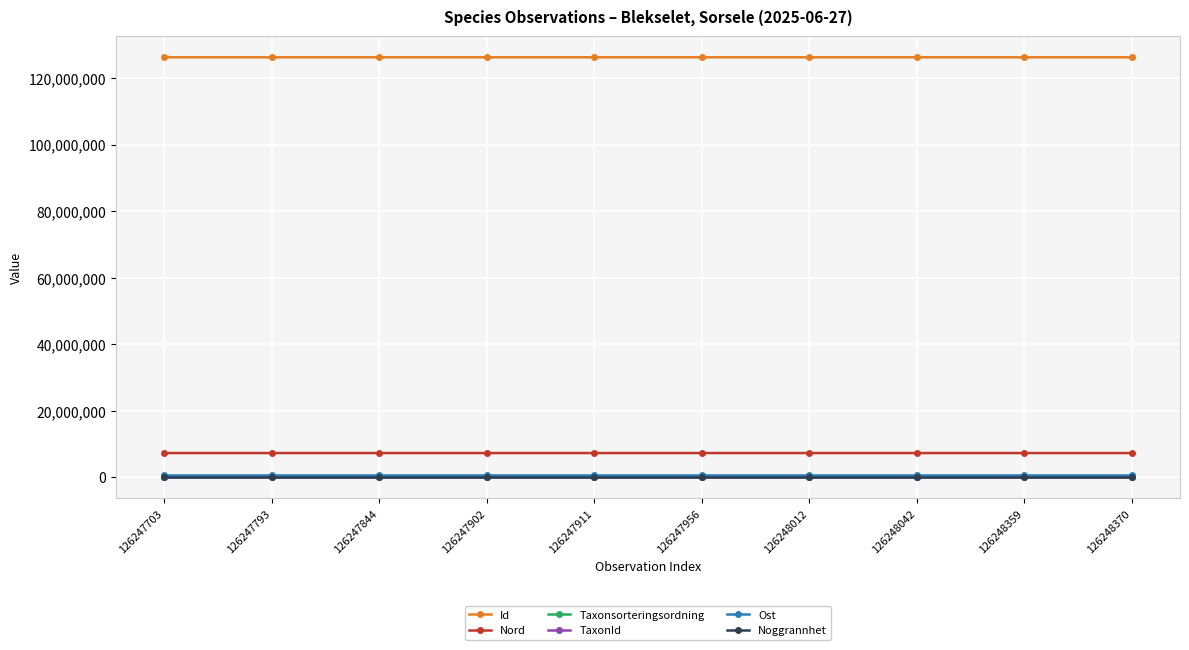

Which series has the largest total across all categories?

Id